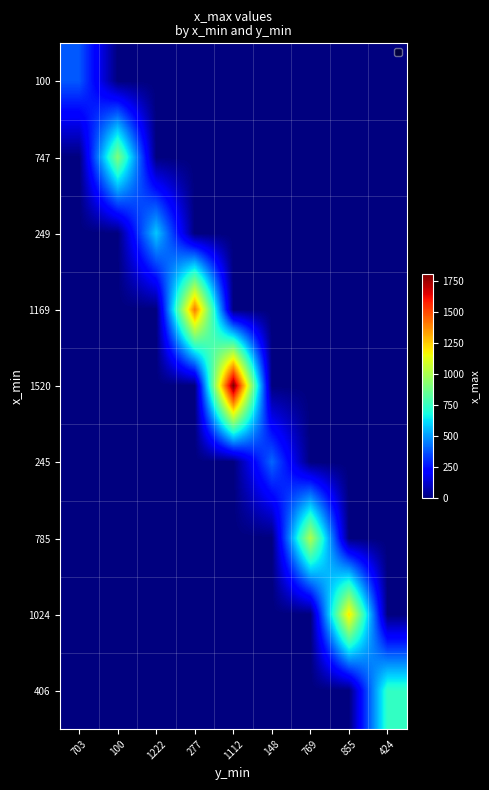

What is the total value across all series at 703?

382